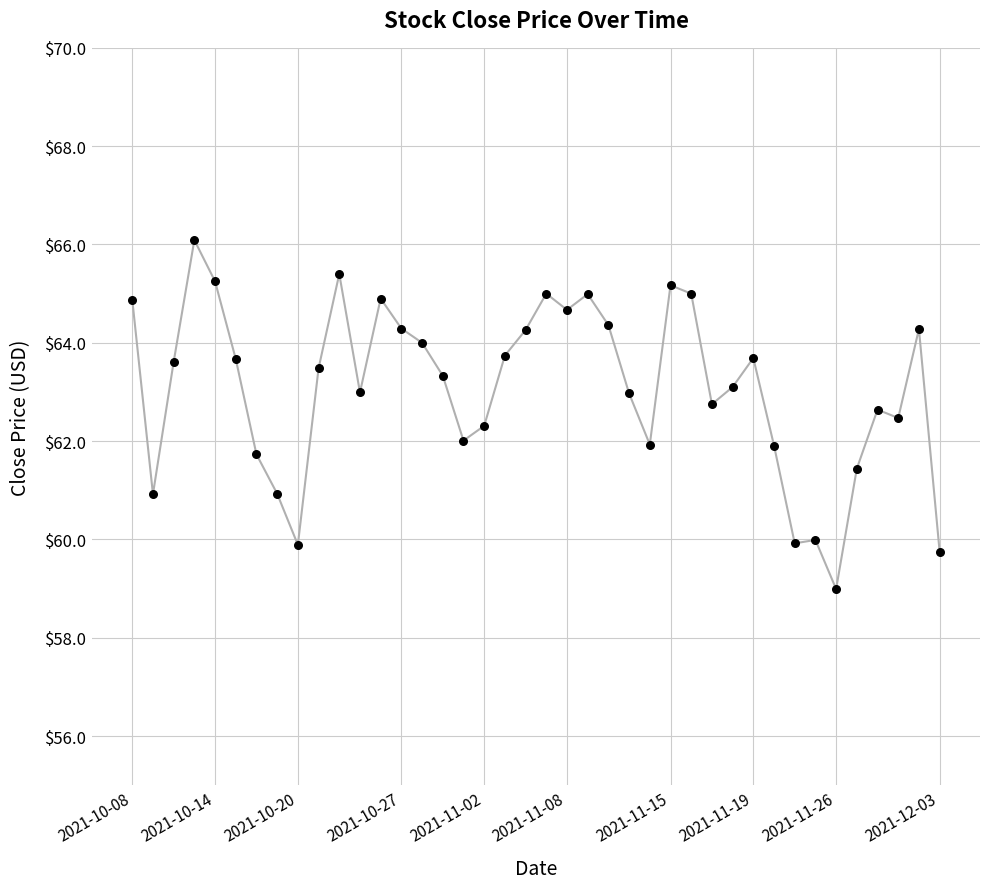

What is the minimum value shown in the chart?

59.0